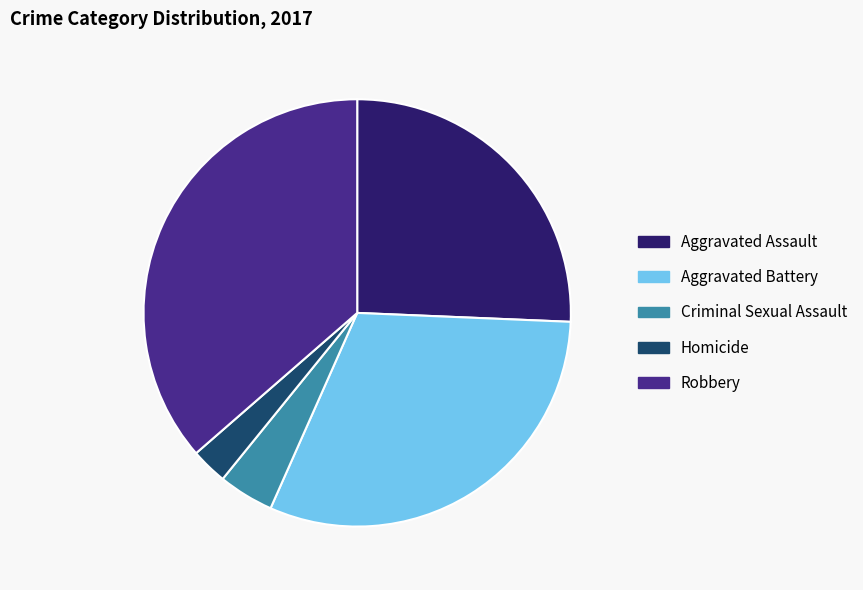

Combined, do Criminal Sexual Assault and Aggravated Battery account for over 50%?

No